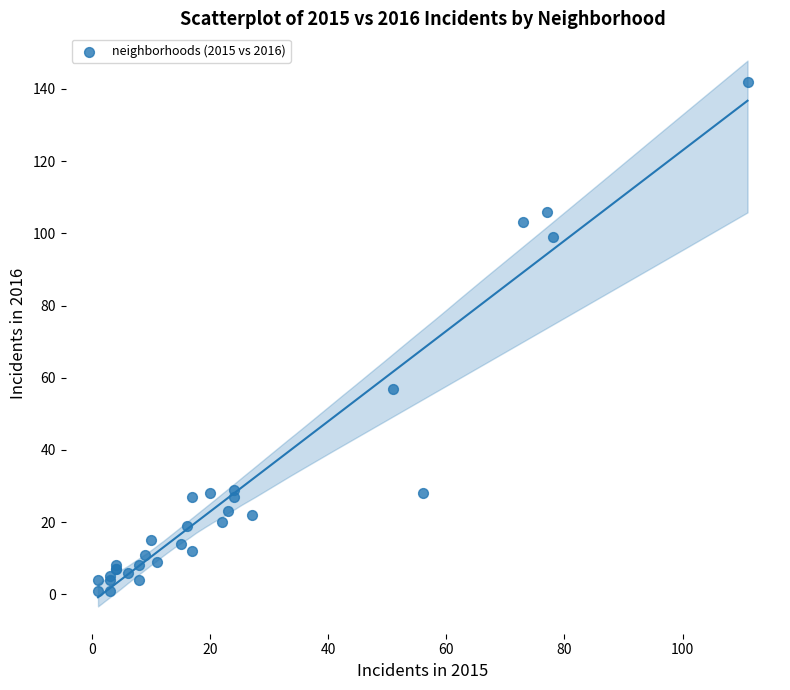

What Y value in the scatter plot is closest to 71?

57